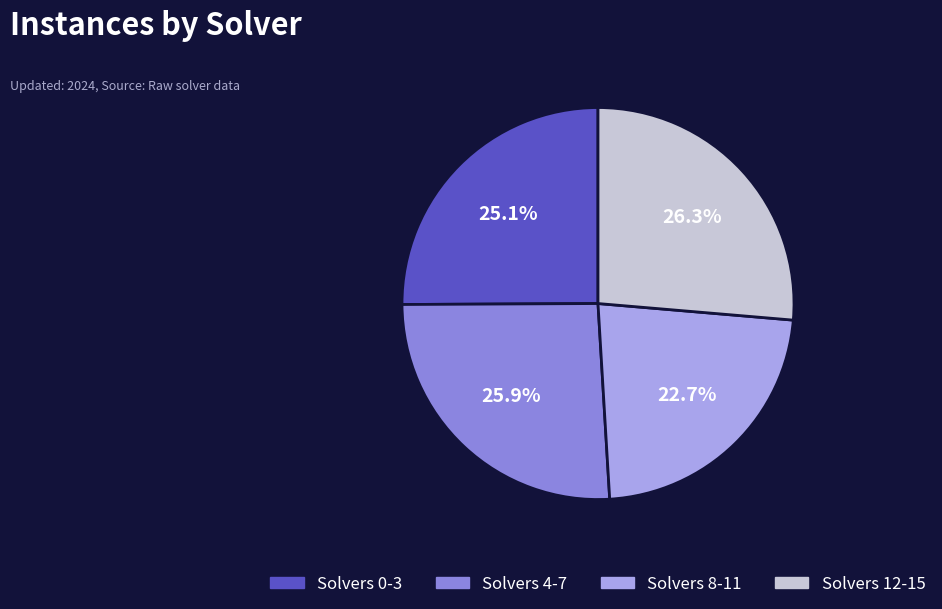

Does any single category account for the majority?

No